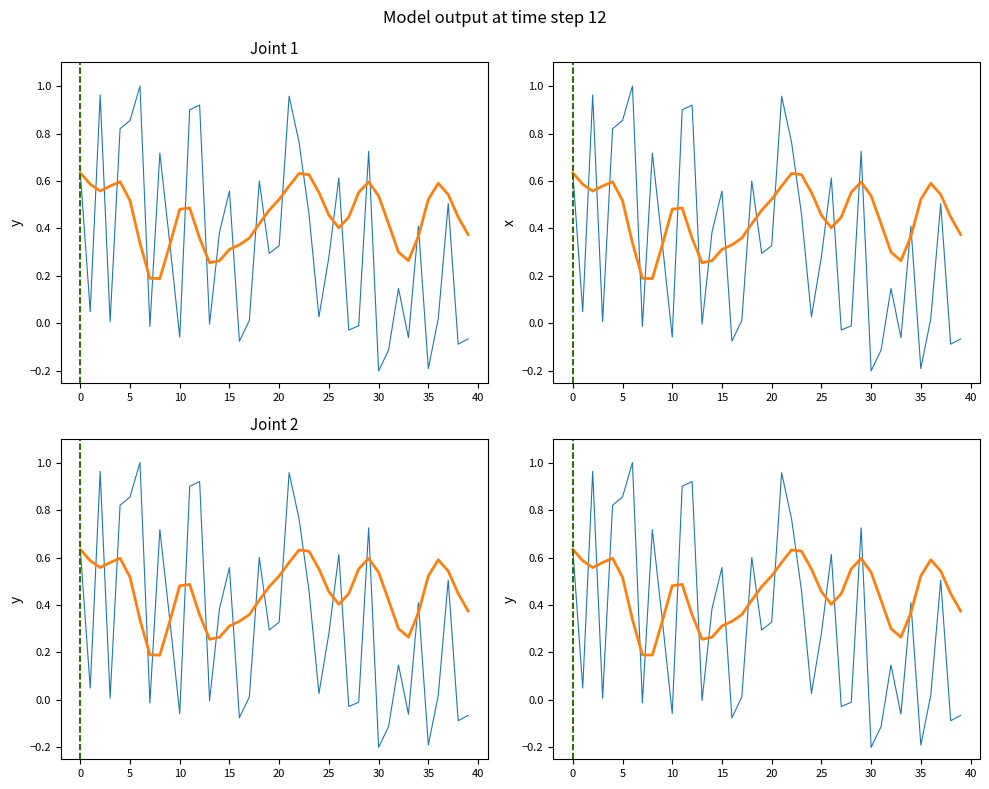

What is the highest value of the col_0 series?

1.0